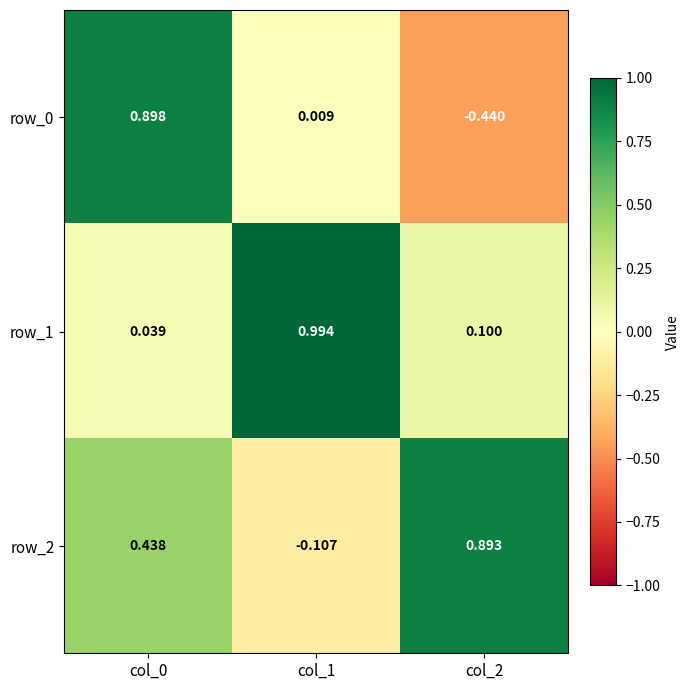

Is the value of row_0 at col_2 greater than the value of row_1 at col_2?

No